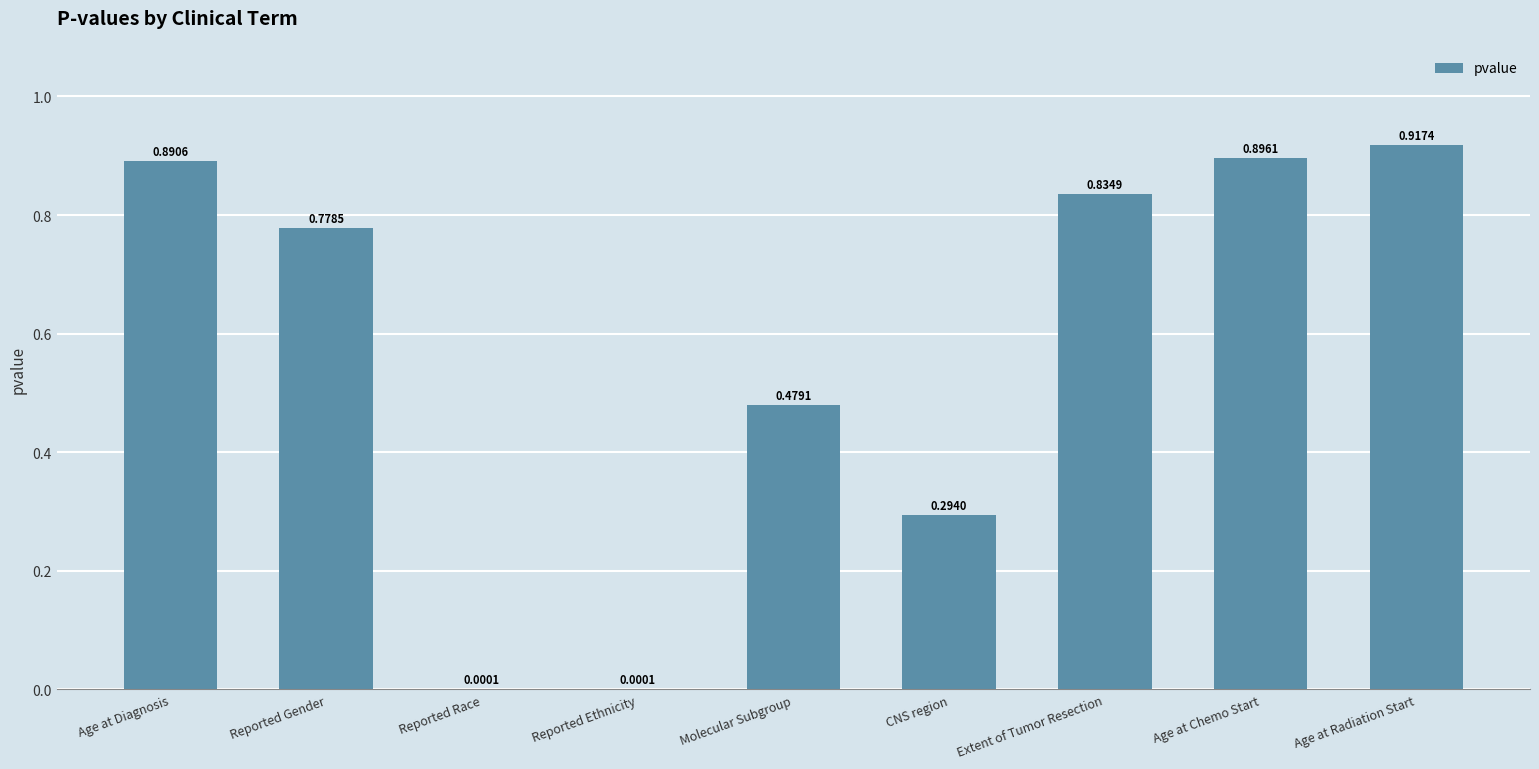

Which label corresponds to the largest value in the chart?

Age at Radiation Start